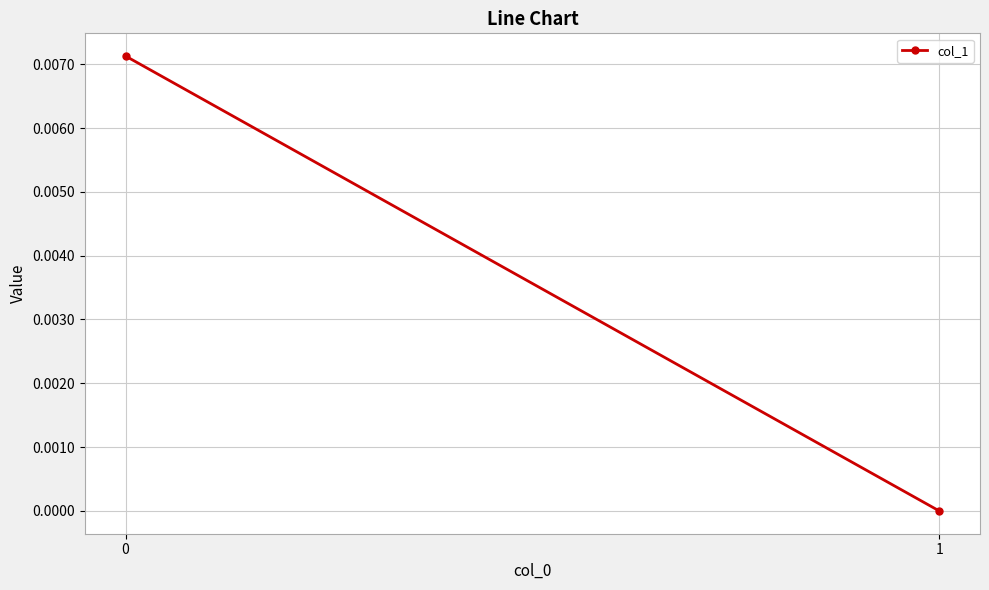

How many values are between 0 and 1?

2